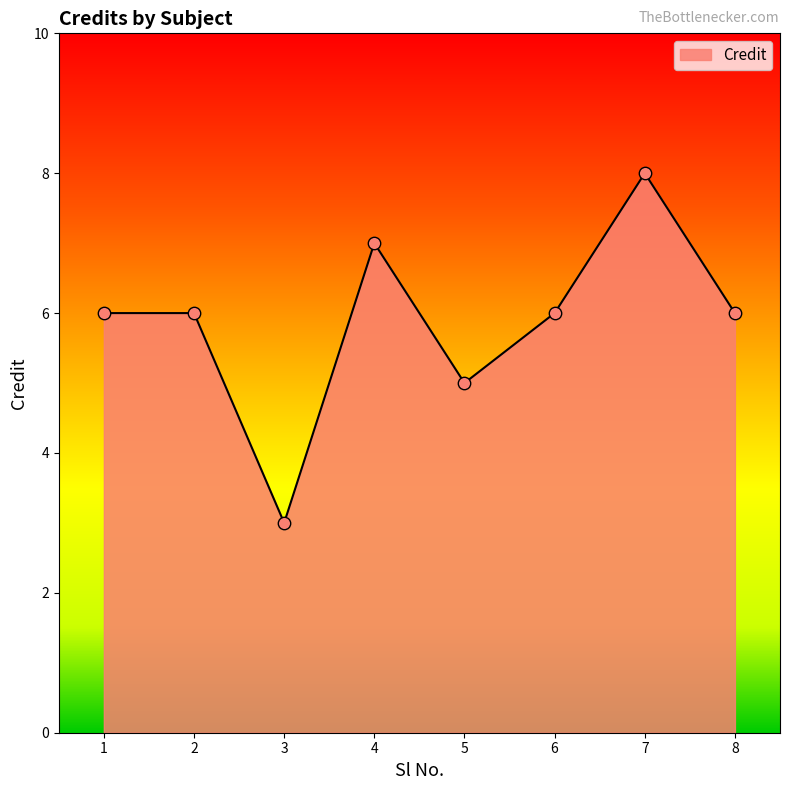

Approximately how many times larger is the value at 2 compared to 5?

1.2